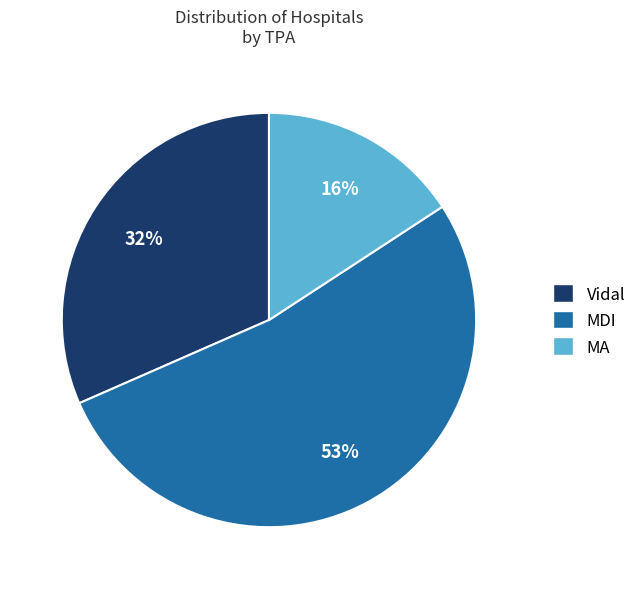

The MA slice represents 4% of the pie. True or false?

False